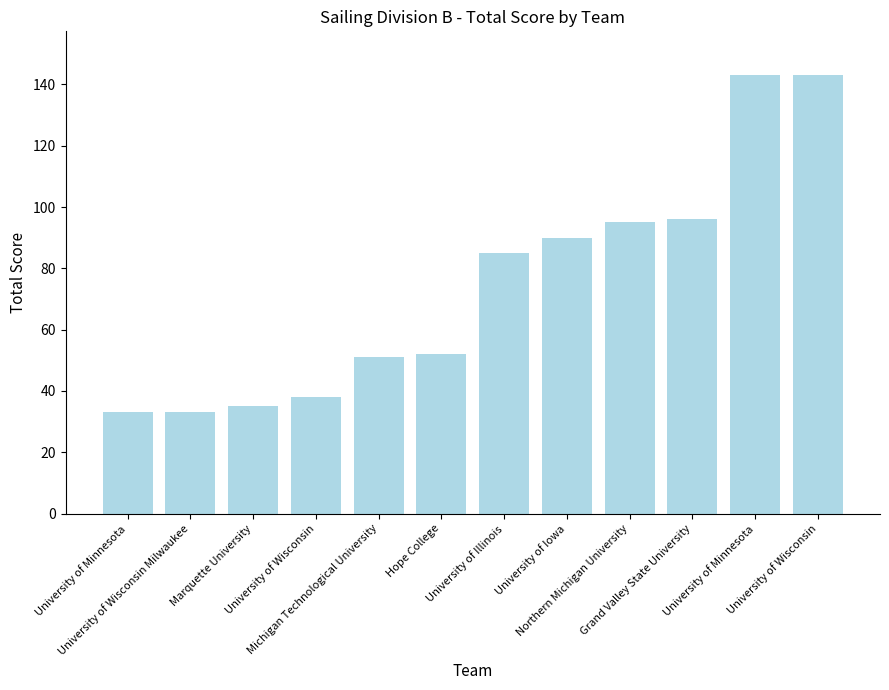

What is the change in value from Marquette University to Grand Valley State University?

+61